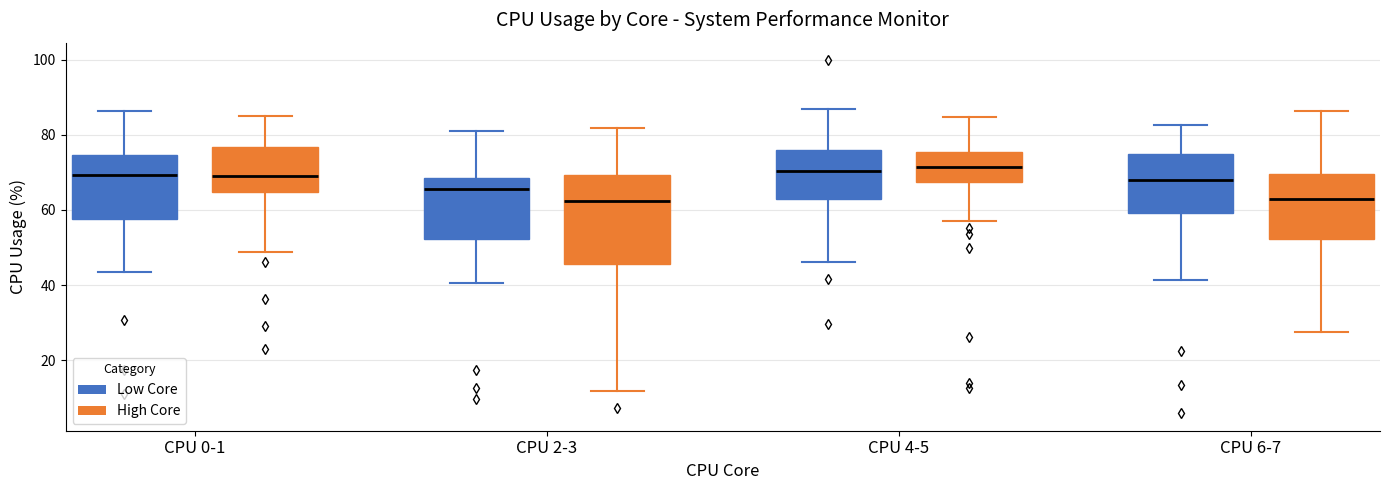

Reading left to right, read every box against the y-axis: the position of its median line, the range the box covers, and the ends of its whiskers. The values are not printed on the chart, so give them approximately, as read against the axis.

CPU 0-1 (Low Core): median 70, box 58 to 74, whiskers 44 to 86
CPU 0-1 (High Core): median 68, box 64 to 76, whiskers 48 to 86
CPU 2-3 (Low Core): median 66, box 52 to 68, whiskers 40 to 82
CPU 2-3 (High Core): median 62, box 46 to 70, whiskers 12 to 82
CPU 4-5 (Low Core): median 70, box 62 to 76, whiskers 46 to 86
CPU 4-5 (High Core): median 72, box 68 to 76, whiskers 58 to 84
CPU 6-7 (Low Core): median 68, box 60 to 74, whiskers 42 to 82
CPU 6-7 (High Core): median 62, box 52 to 70, whiskers 28 to 86